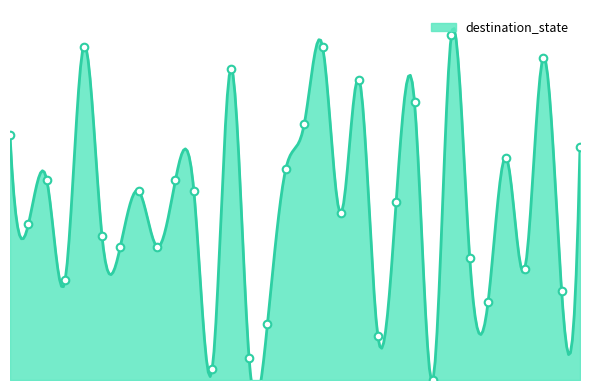

Which has a higher value, 31 or 19?

19